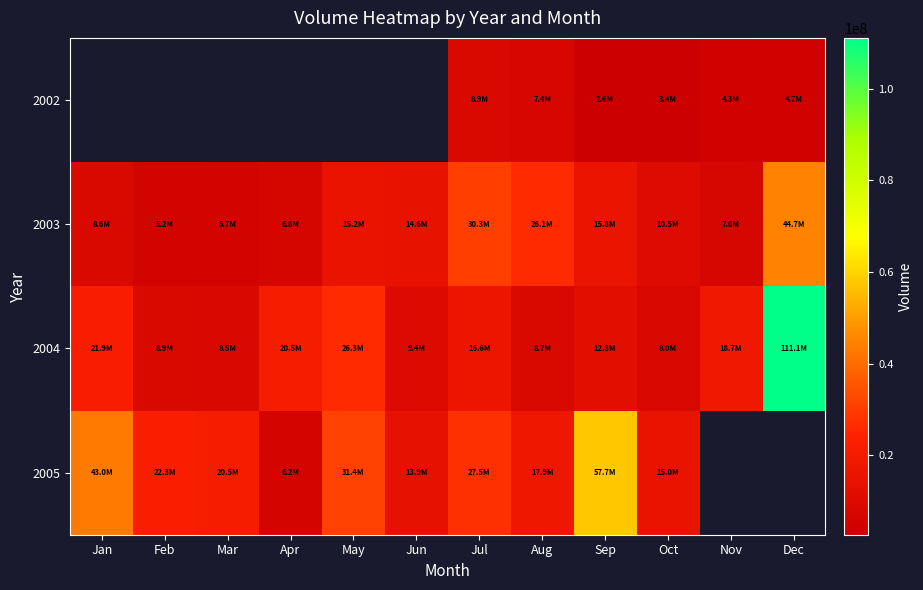

How many data points in 2003 are above 14600689?

5